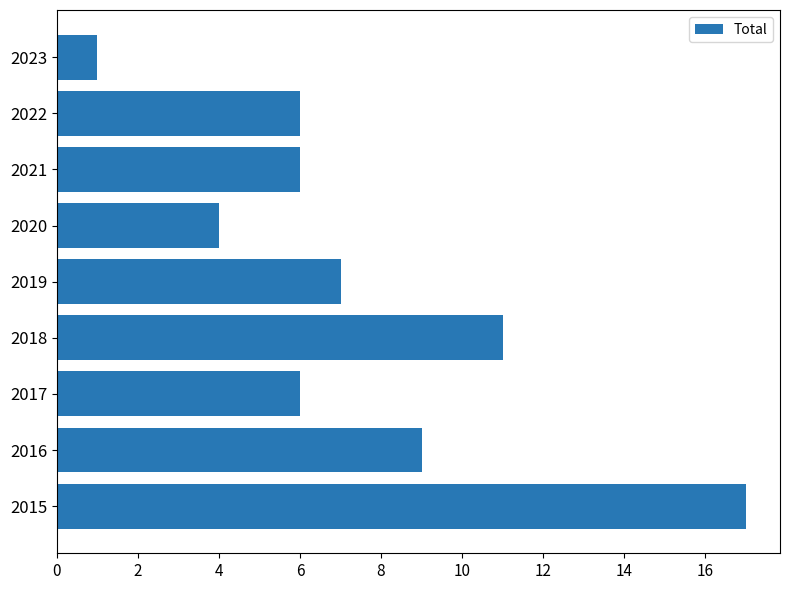

The value at 2015 is 11. True or false?

False